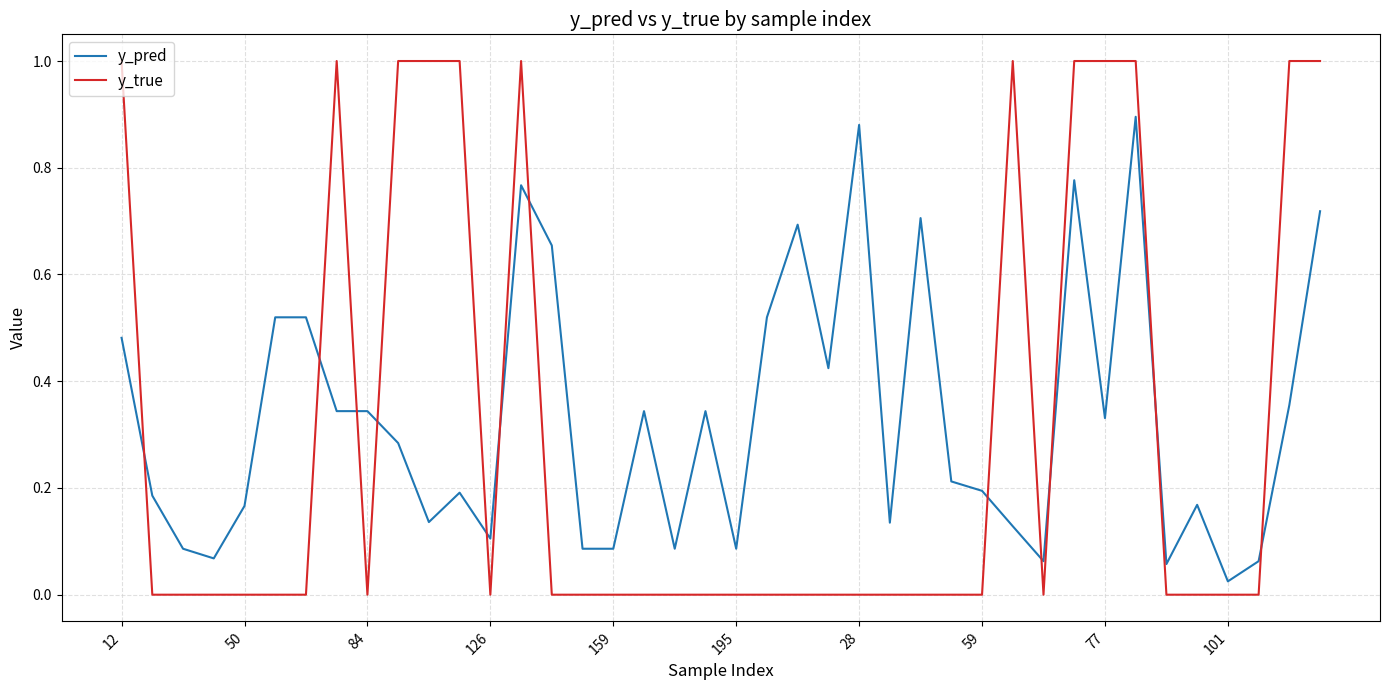

What is the maximum value for y_true?

1.0